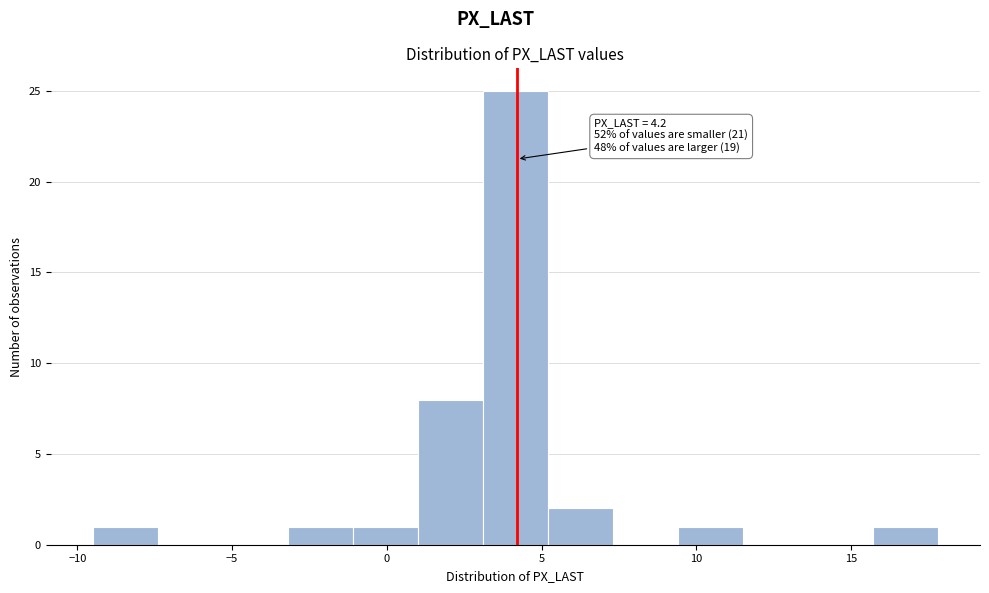

Which range on the x-axis has the tallest bar?

3.1 to 5.2